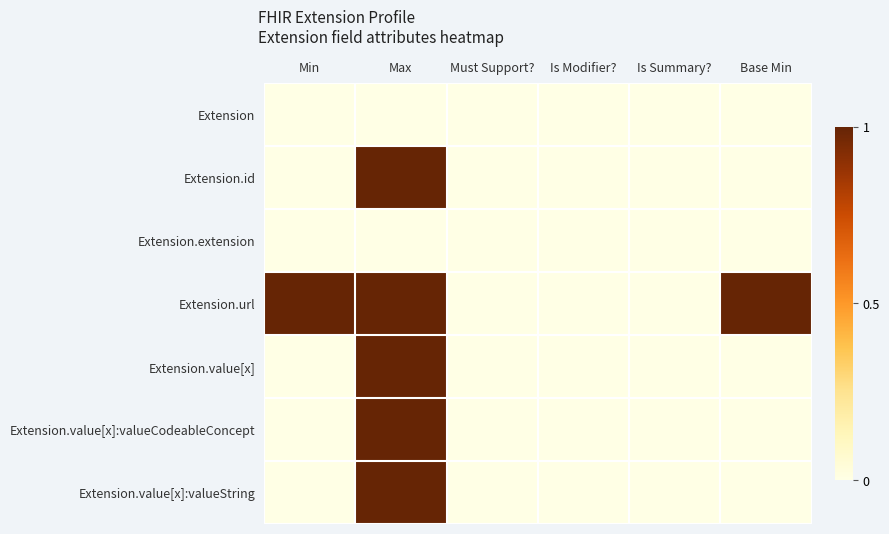

At which category is the sum across all series the highest?

Max